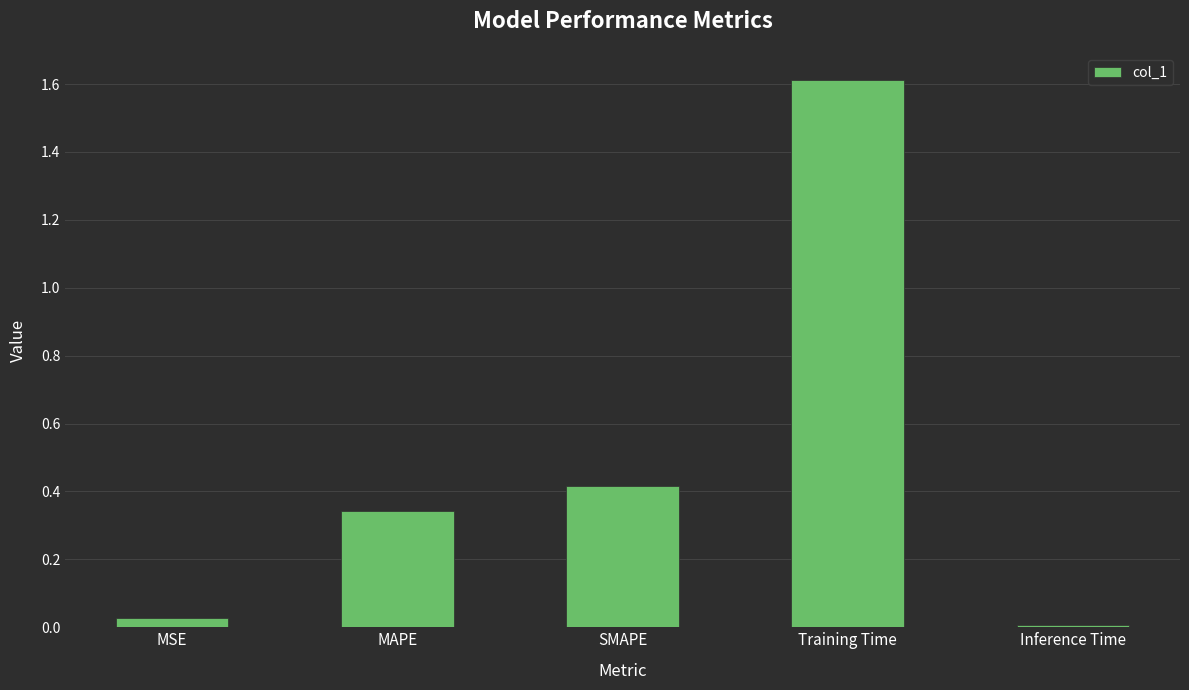

What is the label of the 5th bar from the left?

Inference Time